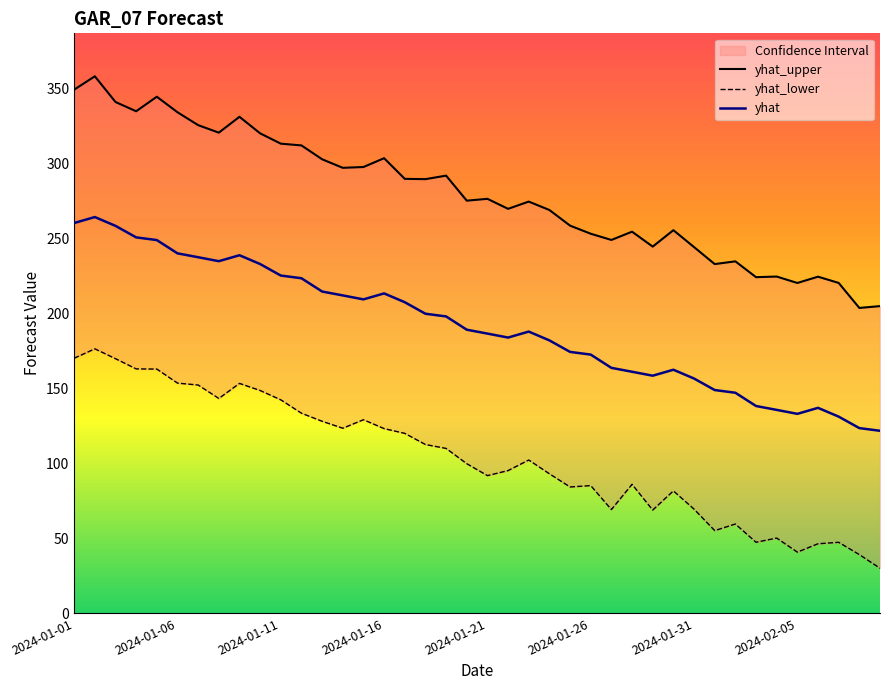

At how many categories does at least one series exceed 235?

31